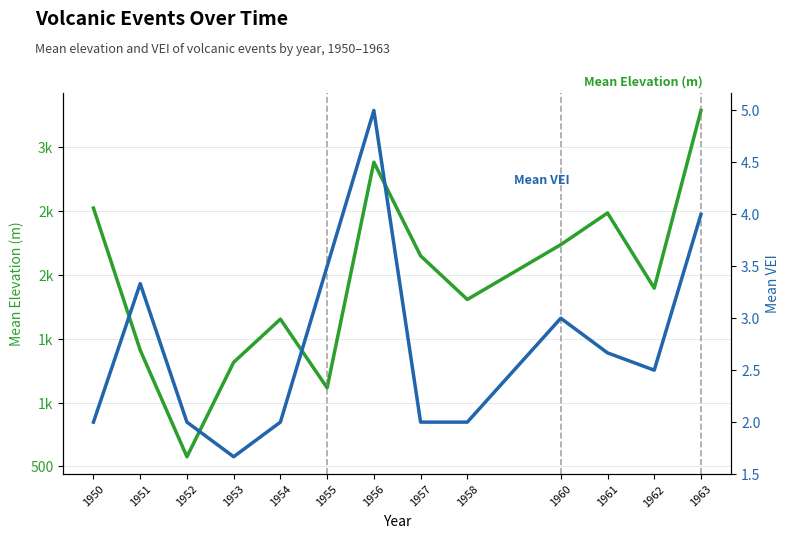

Between 1952 and 1963, which series saw the biggest shift?

Mean Elevation (m)